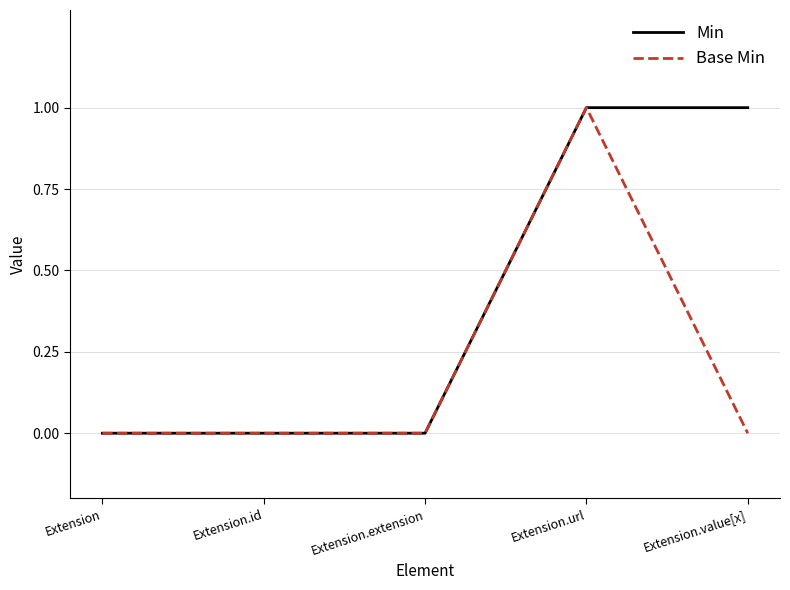

Rank the series by their average value, from highest to lowest.

Min, Base Min